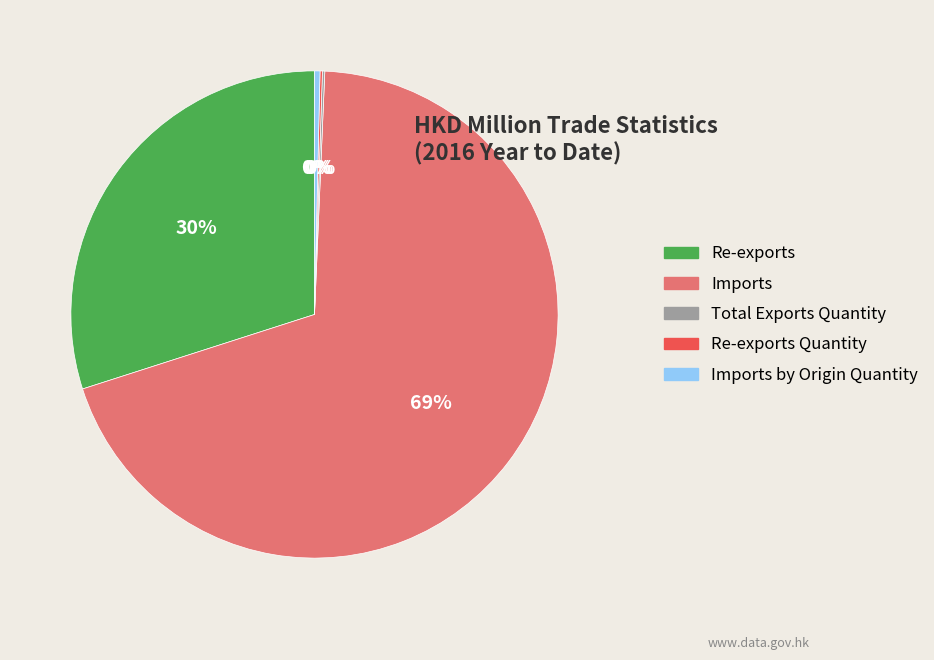

The Imports slice represents 69% of the pie. True or false?

True